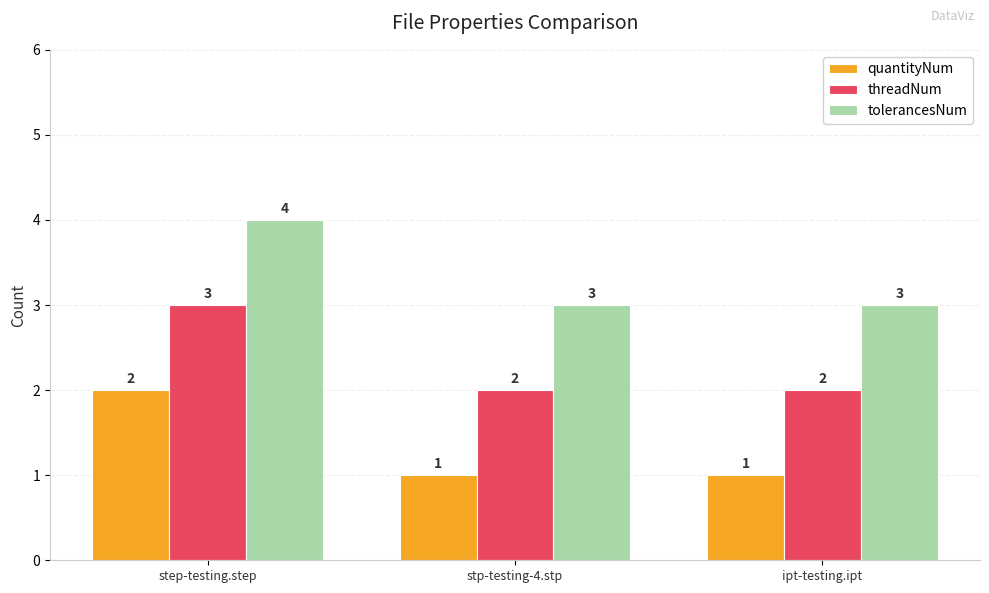

What position from the right is stp-testing-4.stp?

2